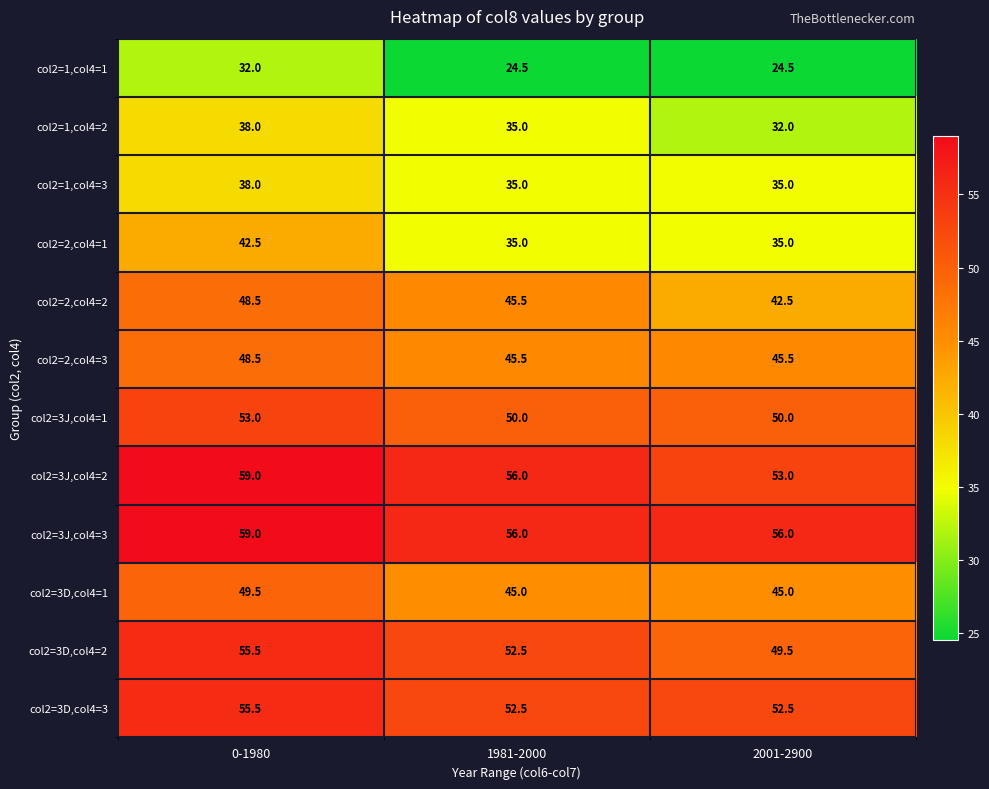

At which label is col2=3D,col4=2 closest to 52?

1981-2000